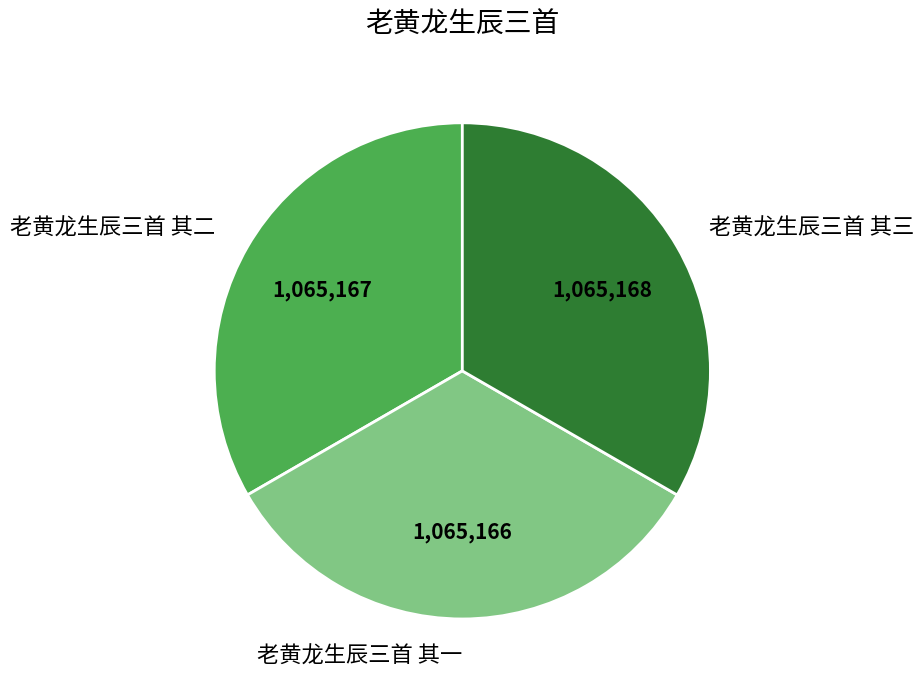

Does 老黄龙生辰三首 其三 account for over 50% of the chart?

No